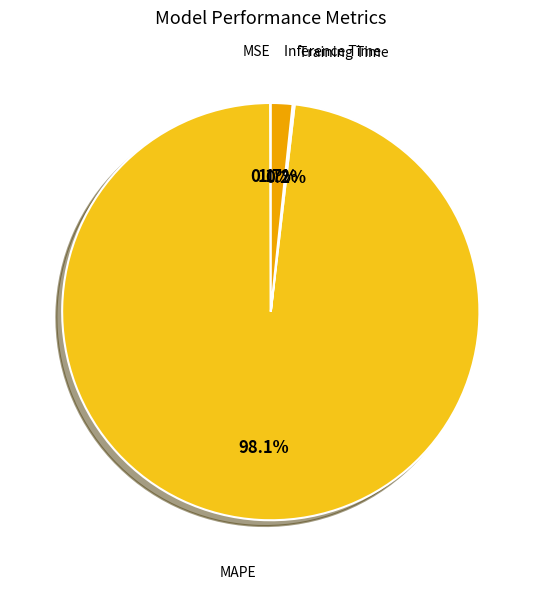

Does any single category account for the majority?

Yes